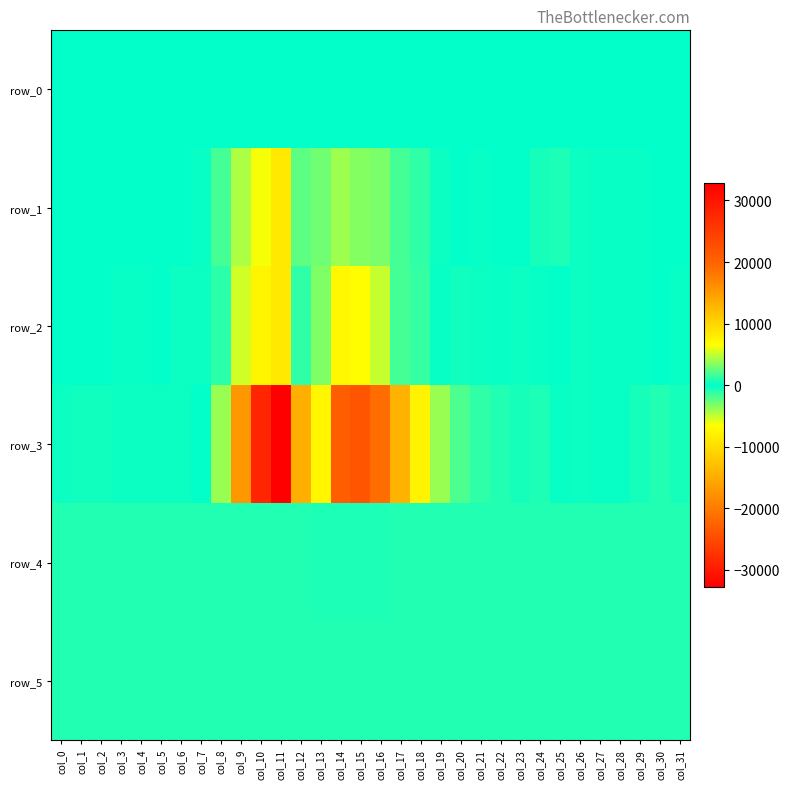

What is the total value across all series at col_4?

1842.2